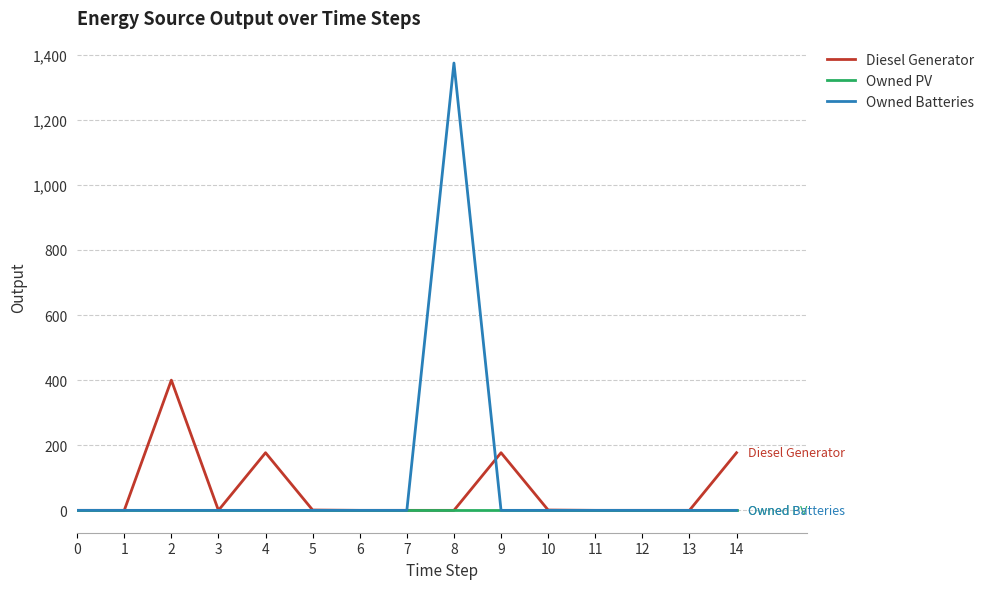

What is the difference between the highest and lowest values at 4?

177.0